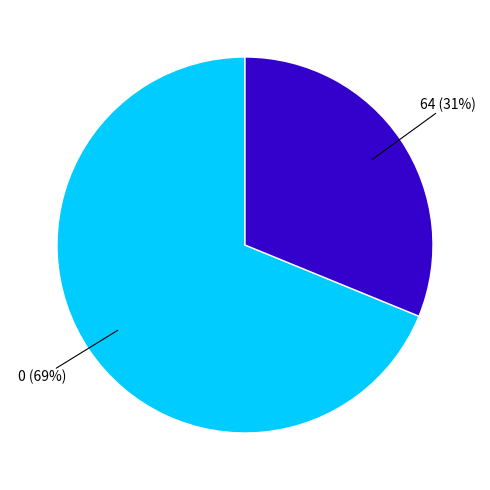

To the nearest percent, what is the difference between the largest and smallest slice percentages?

38%